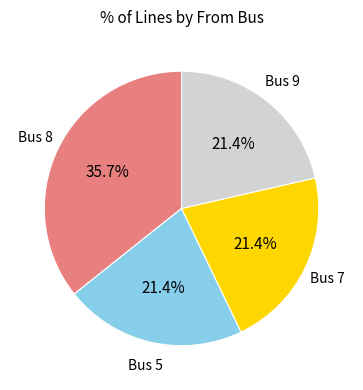

Is there a majority slice in this chart?

No